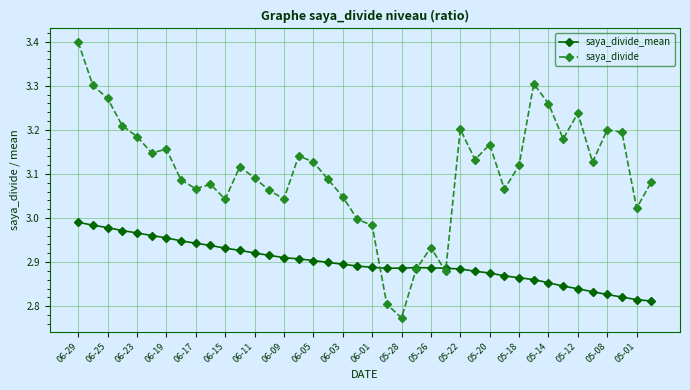

Which series has the widest spread of values?

saya_divide